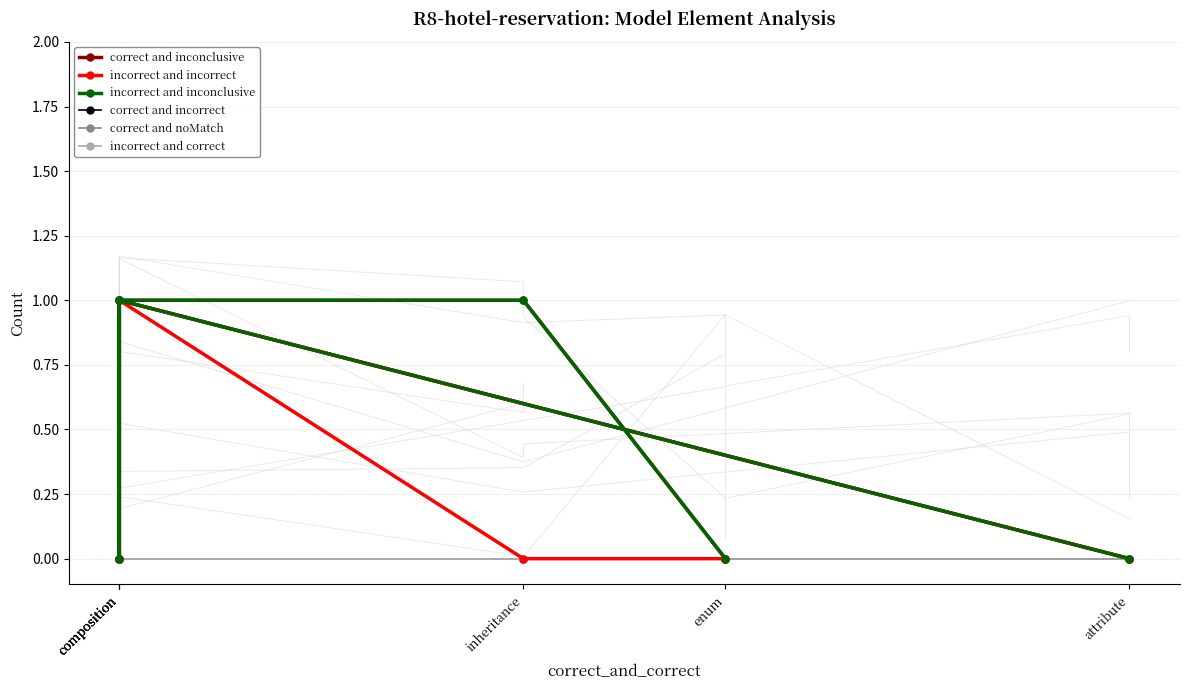

What is the difference between the incorrect and incorrect values at enum and composition?

1